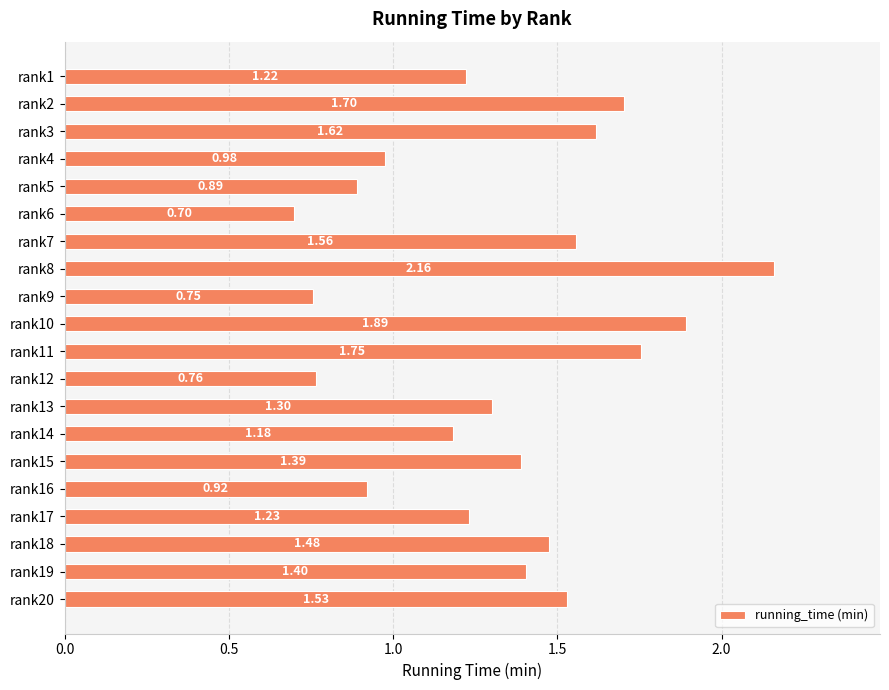

Does the chart contain any negative values?

No